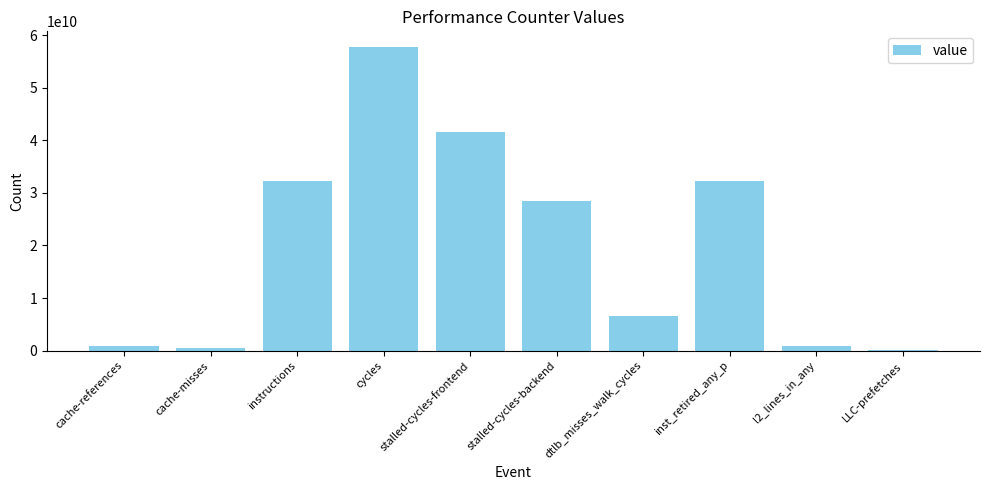

Is it true that the value at dtlb_misses_walk_cycles is 6527750314?

True